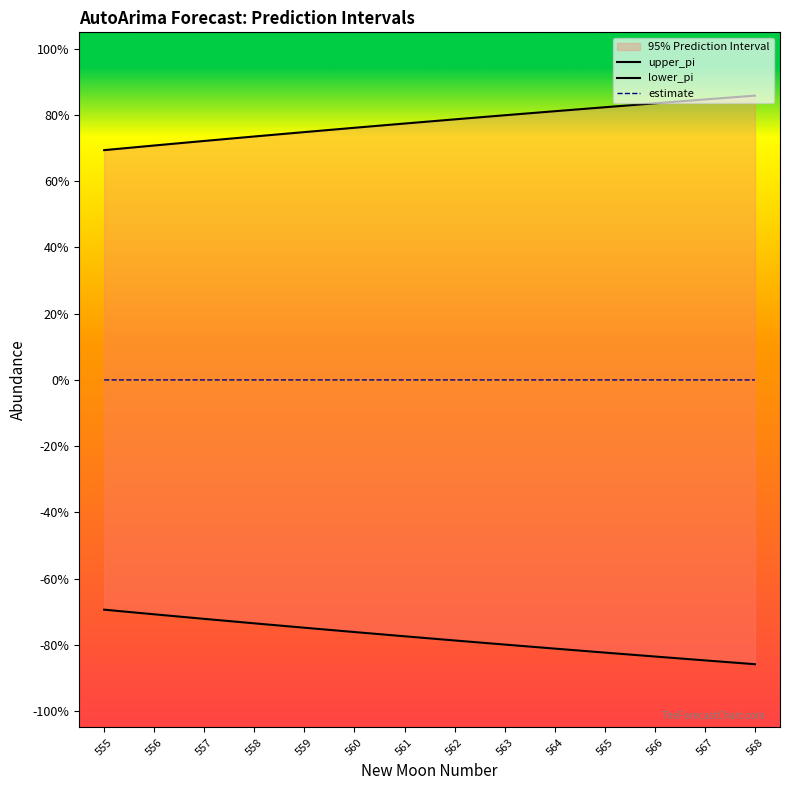

What is the approximate value of upper_pi at 567?

0.8